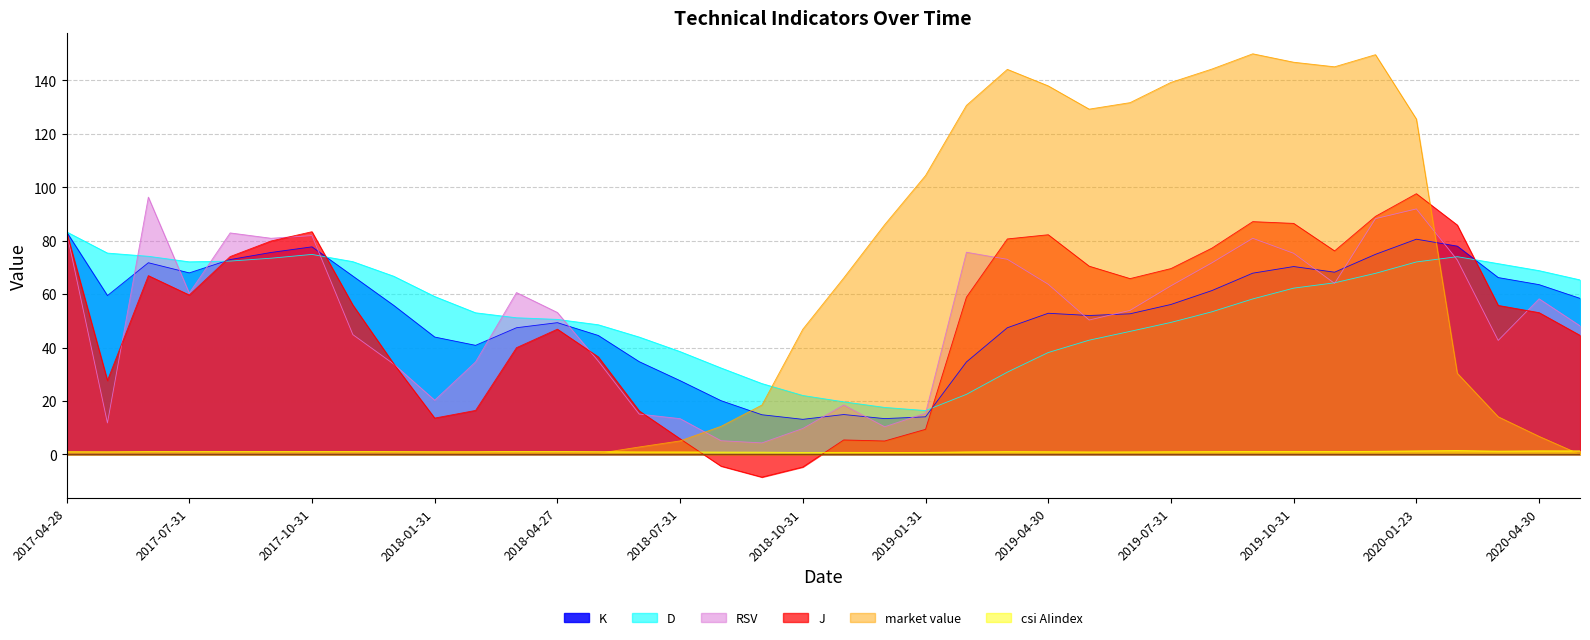

Which category has the highest value across all series?

2019-09-30